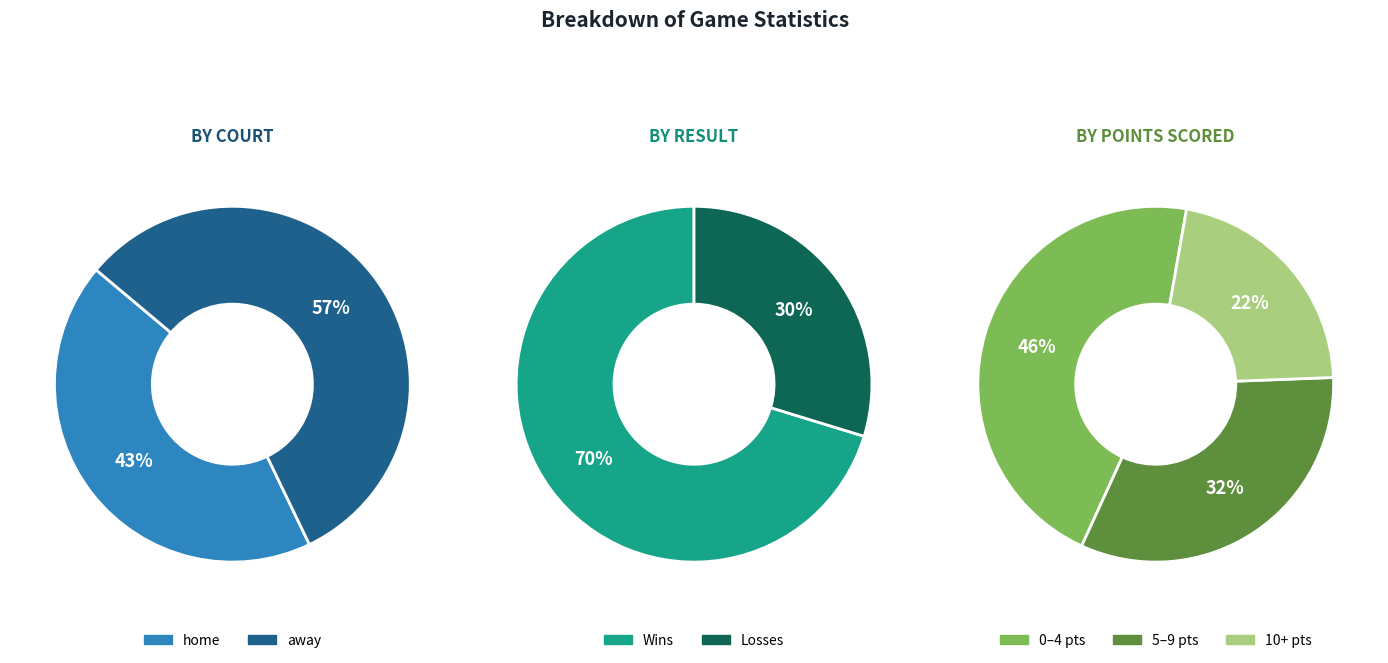

Approximately how many times larger is the value at away compared to home?

1.3